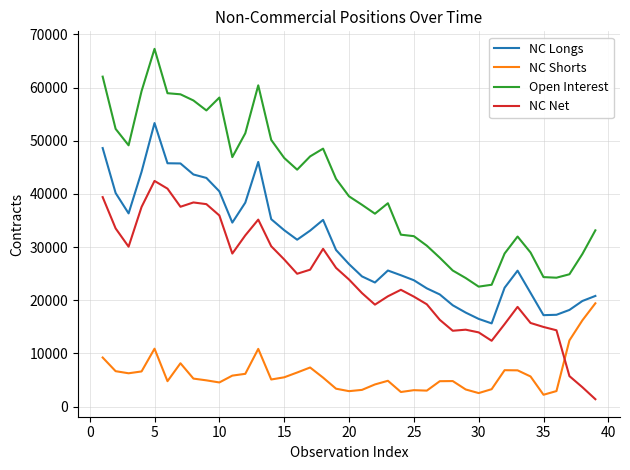

What is the difference between the maximum and minimum values in the NC Longs series?

37681